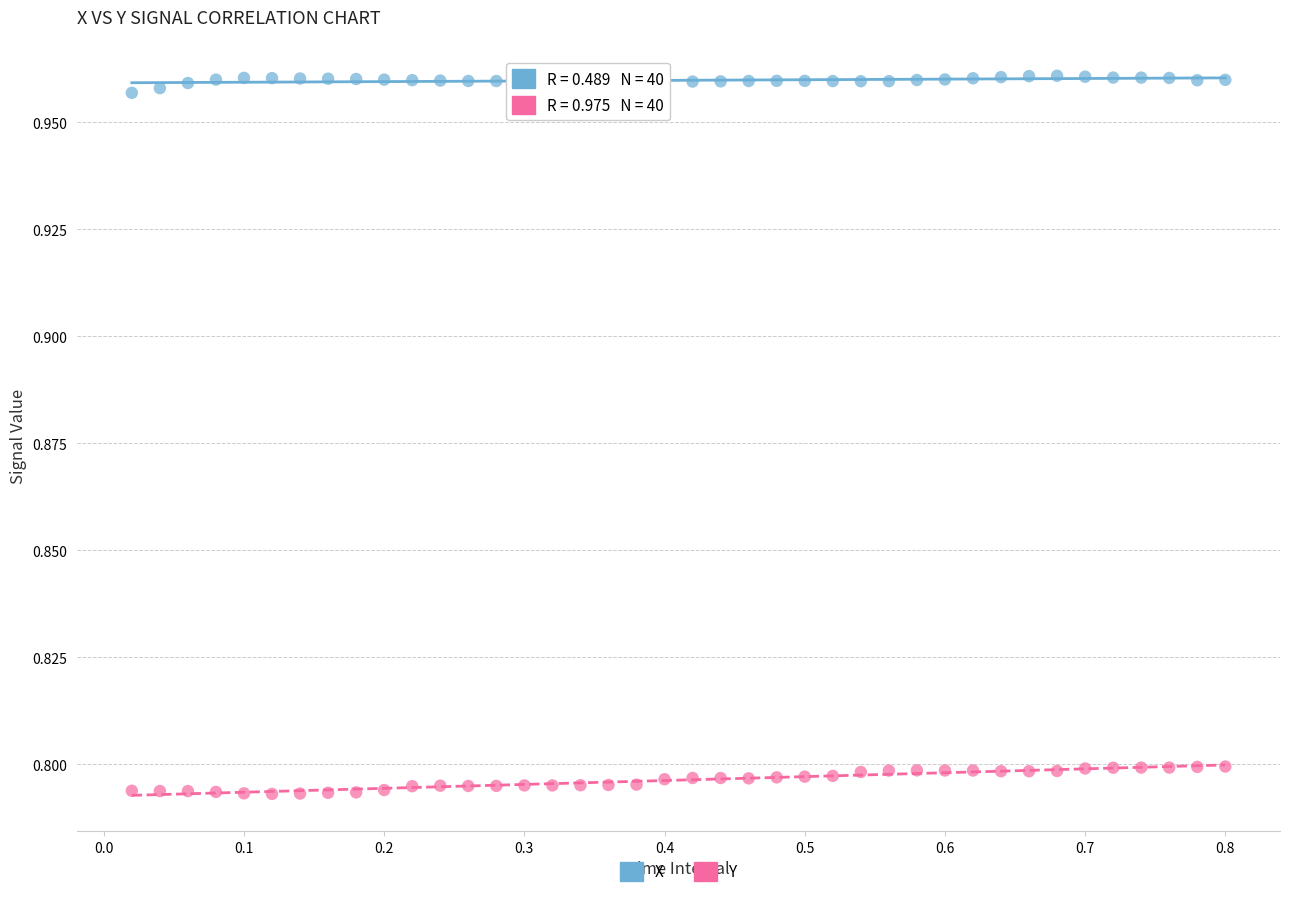

Which series reaches the minimum Y coordinate?

Y